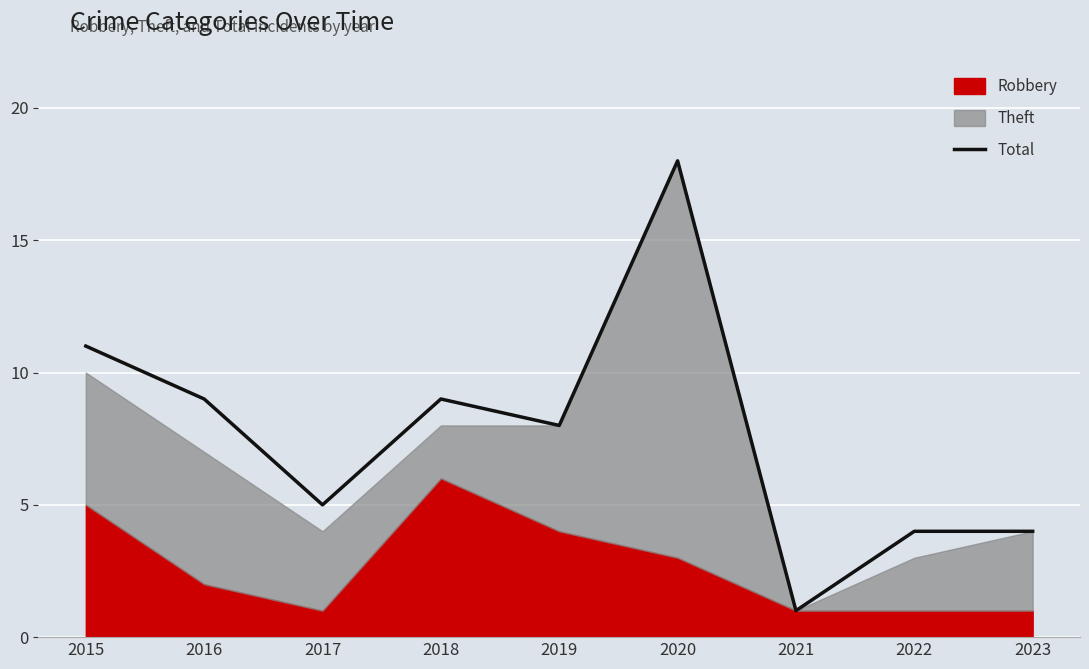

Reading left to right, transcribe all the data shown in this chart.

11	9	5	9	8	18	1	4	4